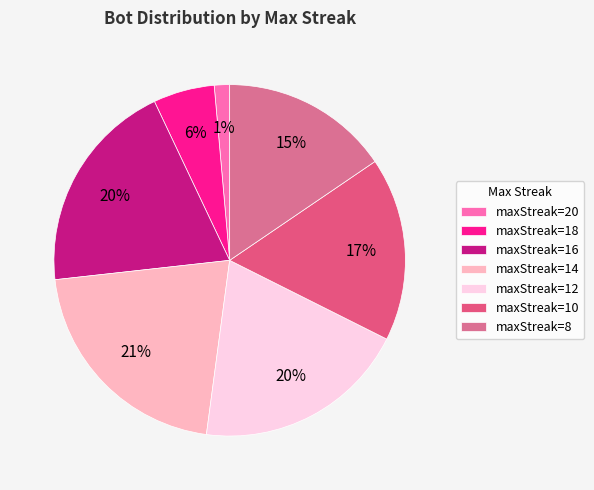

Count the number of slices in the pie.

7